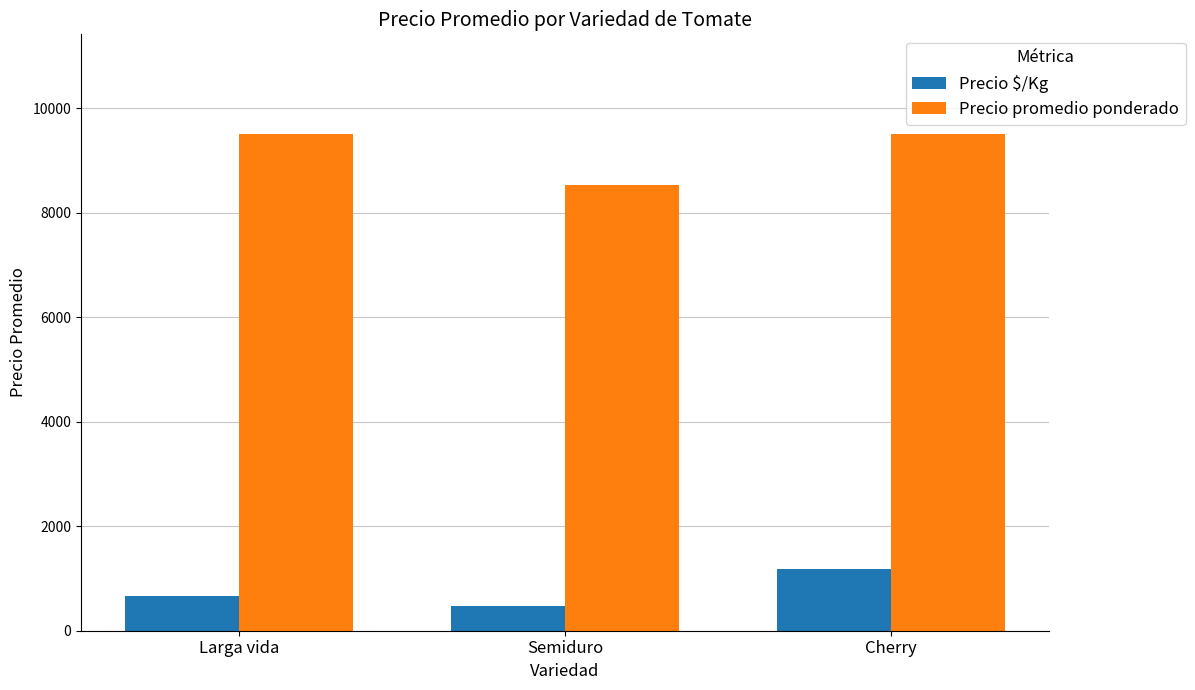

How many data points in Precio $/Kg are less than 672?

1